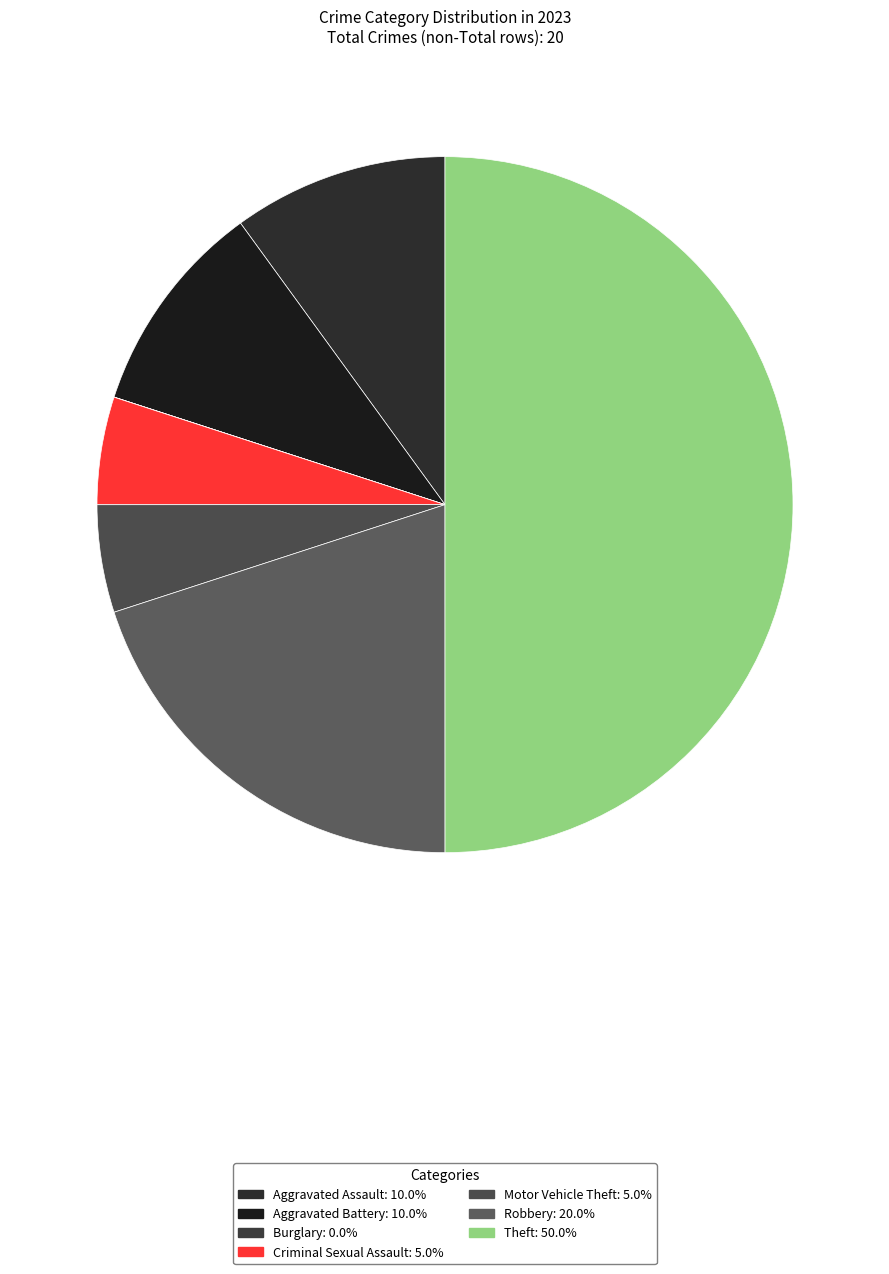

What portion of the pie excludes Criminal Sexual Assault?

95.0%